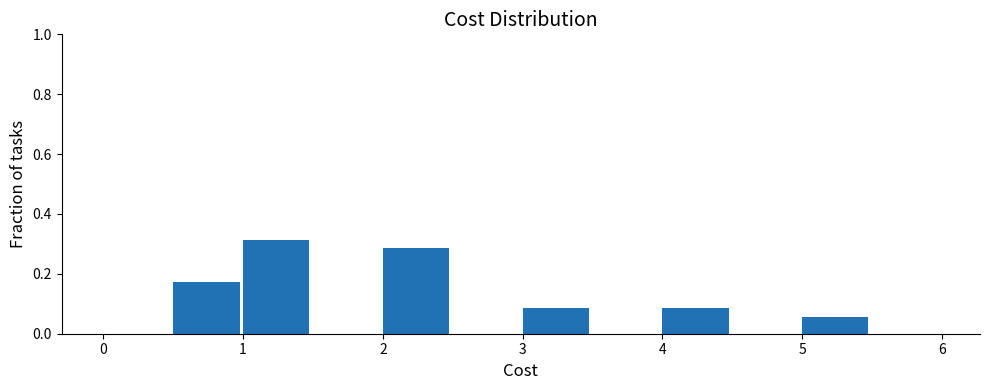

Over which range of the x-axis is the bar tallest?

1.0 to 1.5